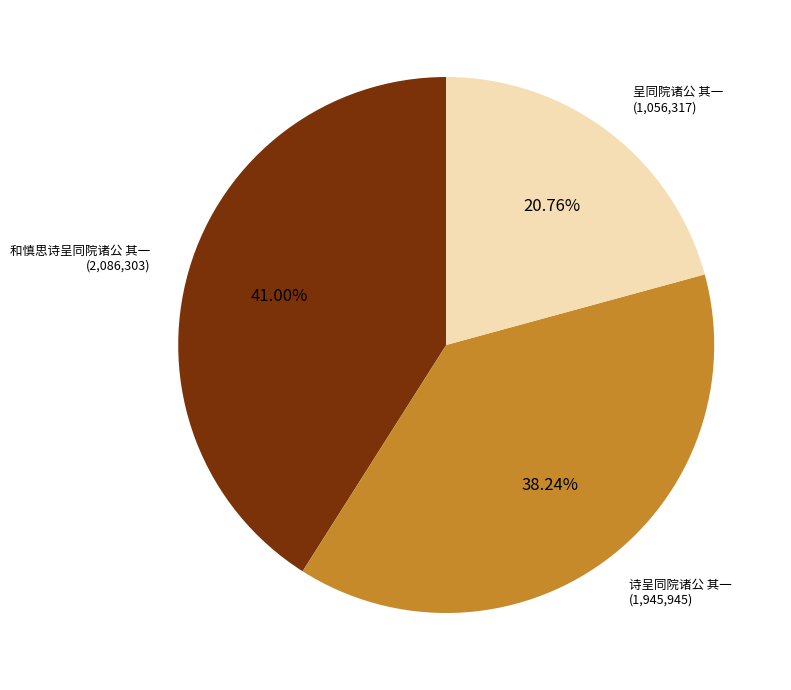

Does any single category account for the majority?

No